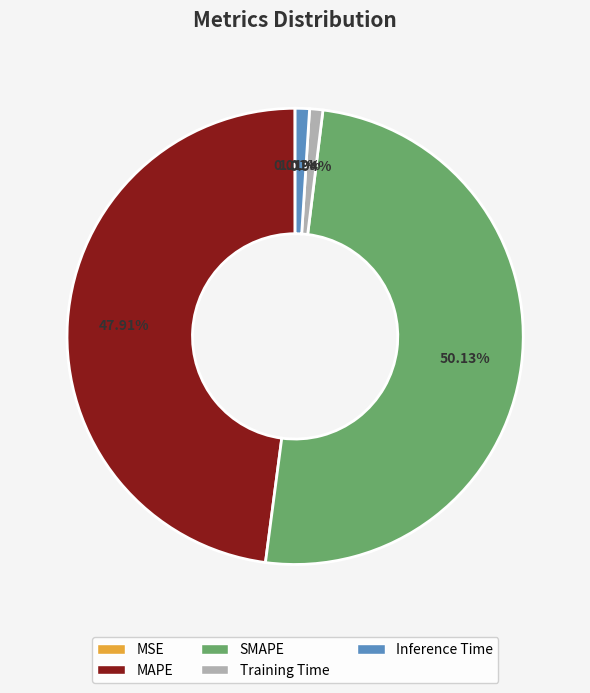

What percentage is NOT represented by Training Time?

99.1%